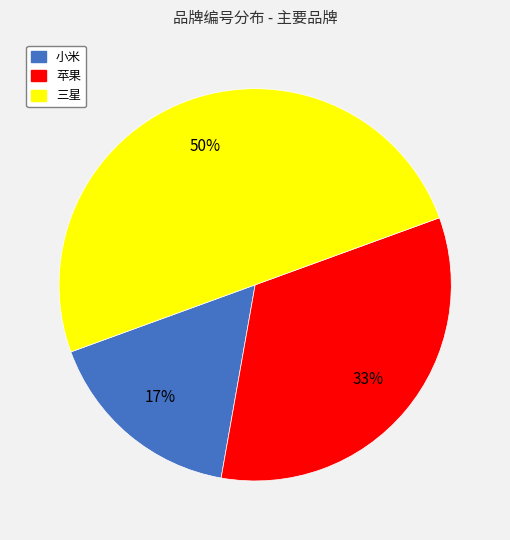

Between 三星 and 小米, which is larger?

三星